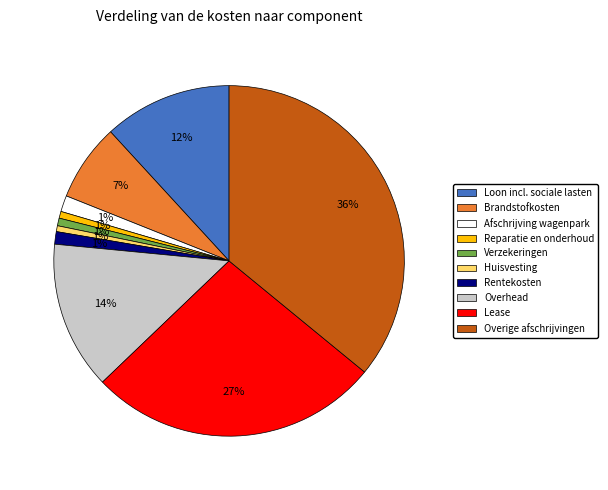

Which category has the biggest portion of the pie?

Overige afschrijvingen